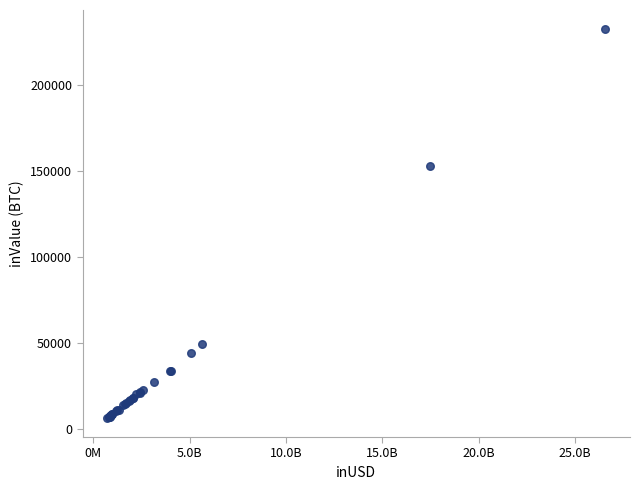

What Y value in the scatter plot is closest to 119321?

152549.8